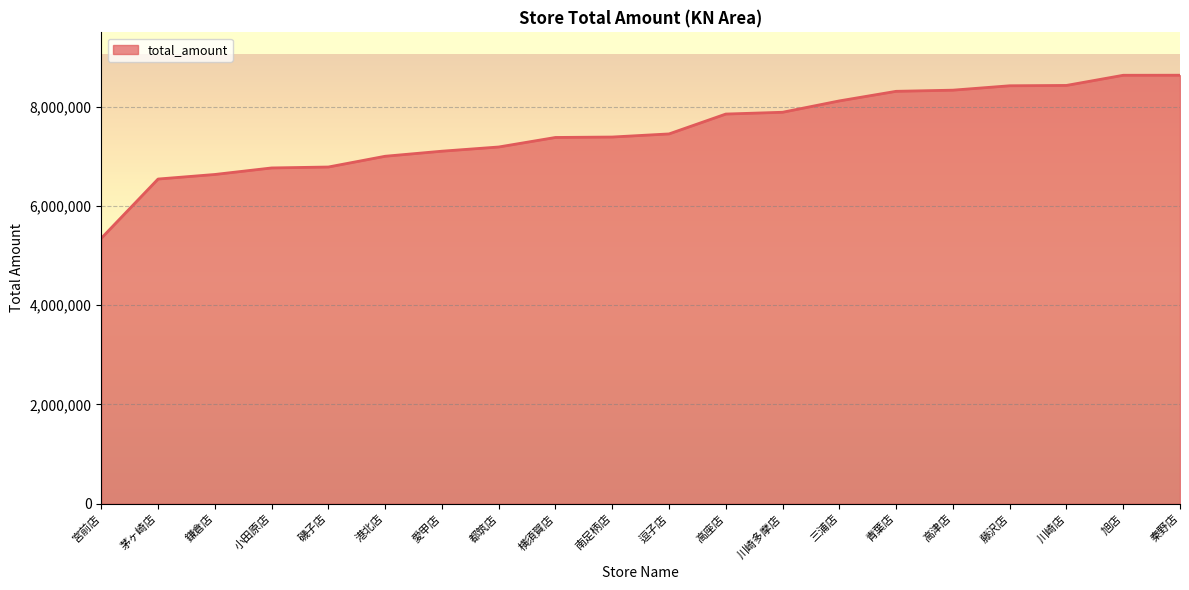

What is the change in value from 横須賀店 to 川崎多摩店?

+507899